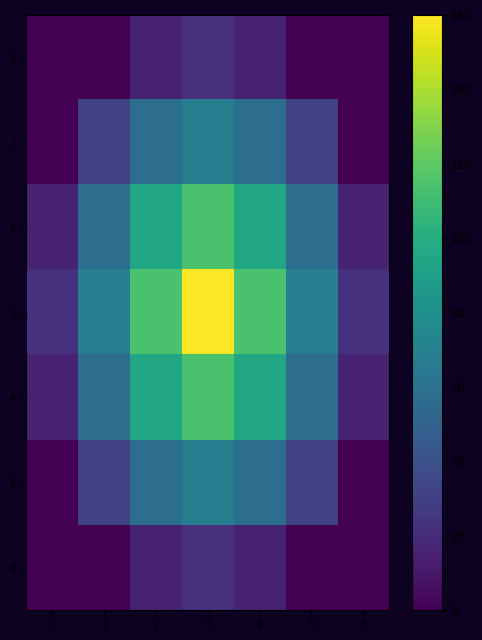

Reading left to right, list all the values displayed in this chart.

0: 0=0.0	1=0.0	2=15.4	3=22.9	4=15.4	5=0.0	6=0.0
1: 0=0.0	1=30.7	2=57.8	3=68.6	4=57.8	5=30.7	6=0.0
2: 0=15.4	1=57.8	2=95.4	3=114.3	4=95.4	5=57.8	6=15.4
3: 0=22.9	1=68.6	2=114.3	3=160.0	4=114.3	5=68.6	6=22.9
4: 0=15.4	1=57.8	2=95.4	3=114.3	4=95.4	5=57.8	6=15.4
5: 0=0.0	1=30.7	2=57.8	3=68.6	4=57.8	5=30.7	6=0.0
6: 0=0.0	1=0.0	2=15.4	3=22.9	4=15.4	5=0.0	6=0.0